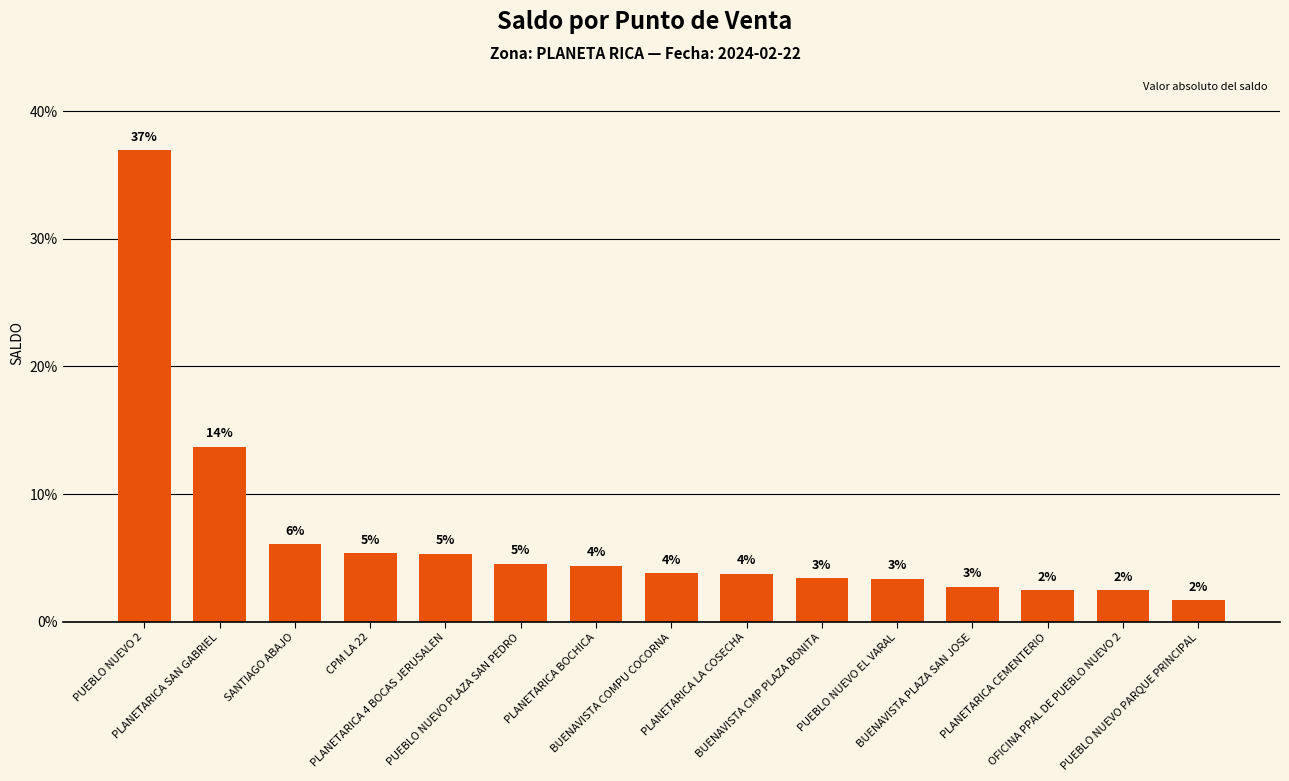

What is the change in value from PLANETARICA LA COSECHA to BUENAVISTA PLAZA SAN JOSE?

-1.0